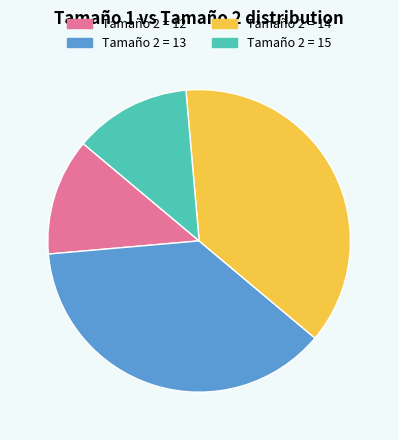

Is there any slice that represents more than half of the pie?

No